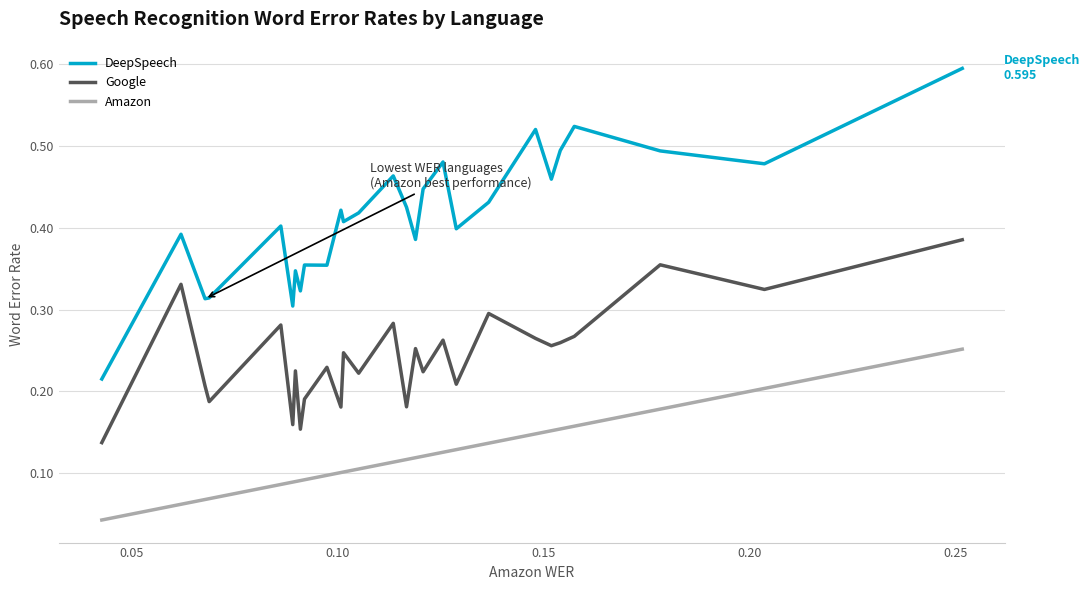

Which series has the largest total across all categories?

DeepSpeech